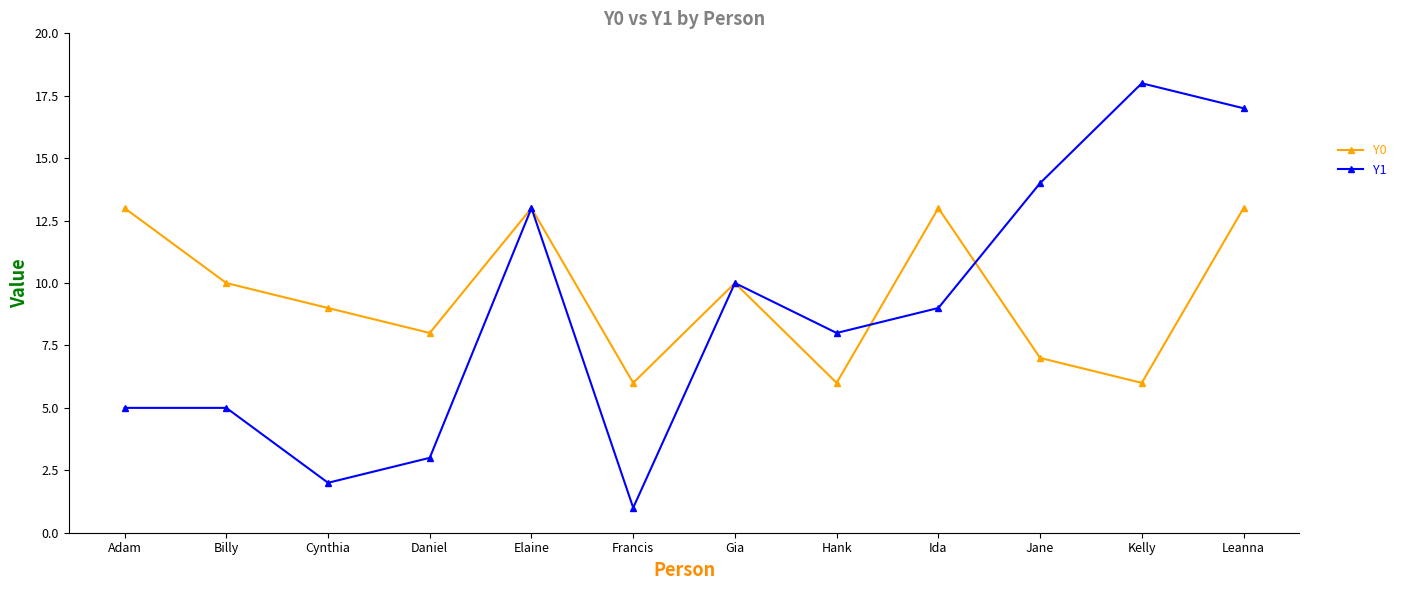

True or false: Y0 and Y1 intersect in this chart.

True